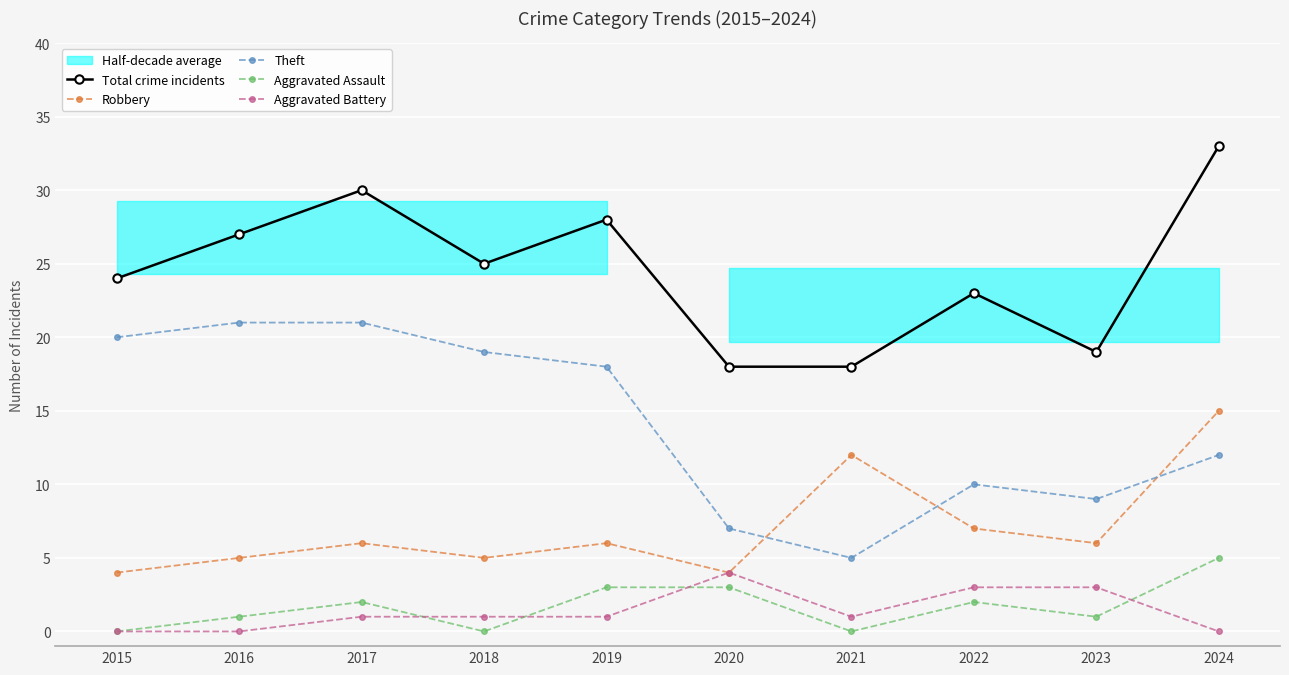

True or false: Total crime incidents has more than 2 points higher than both neighbors.

True